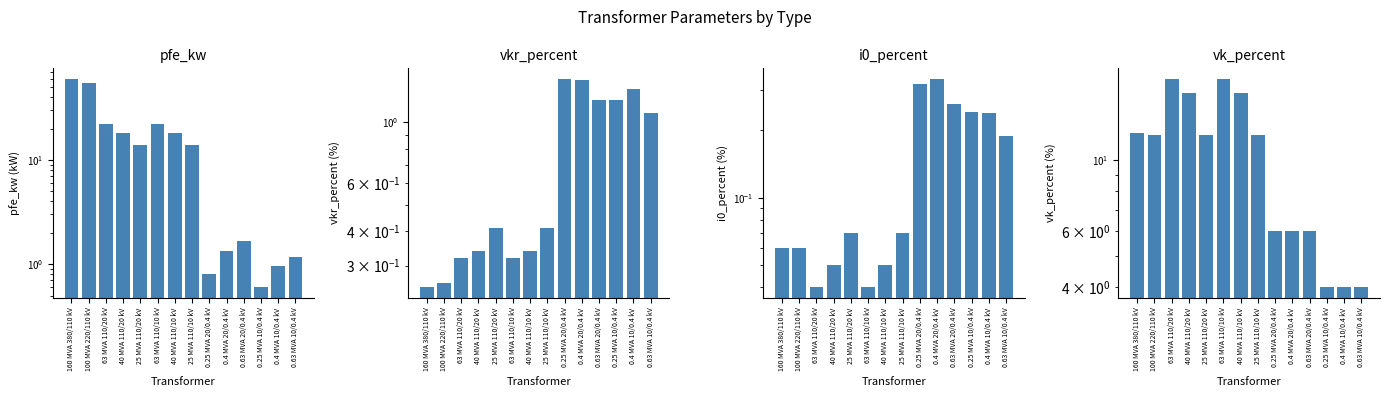

Is it true that vk_percent equals 12.0 at 25 MVA 110/10 kV?

True